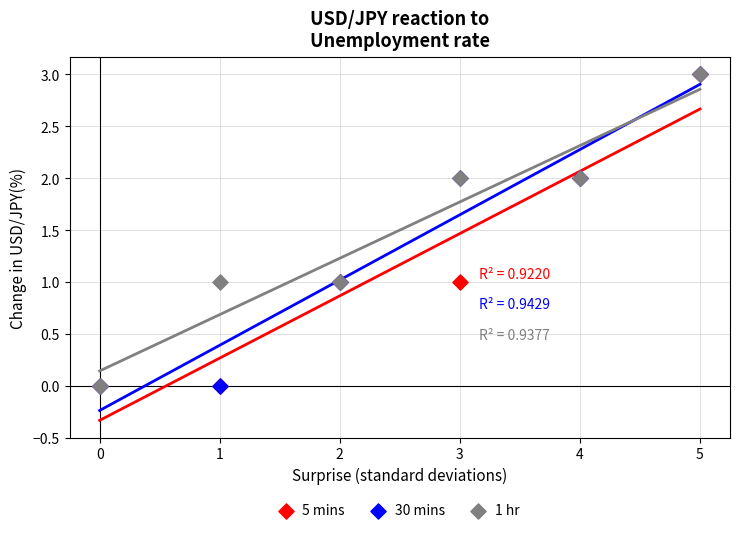

What are all the series names shown in the legend?

5 mins, 30 mins, 1 hr